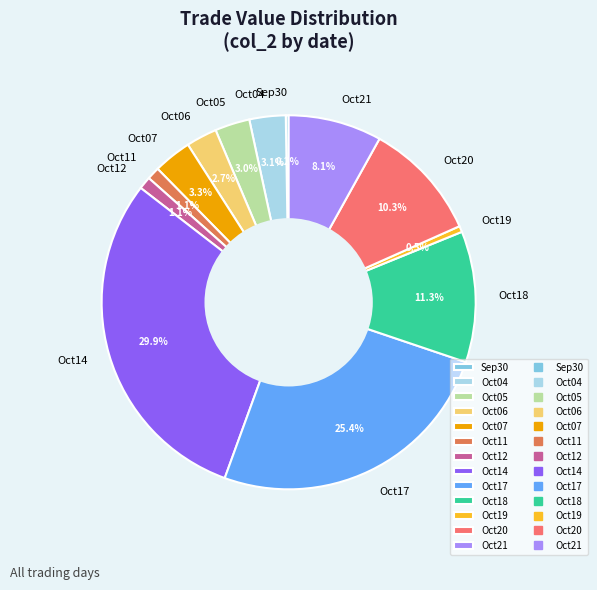

Is Oct18 the majority of the pie?

No